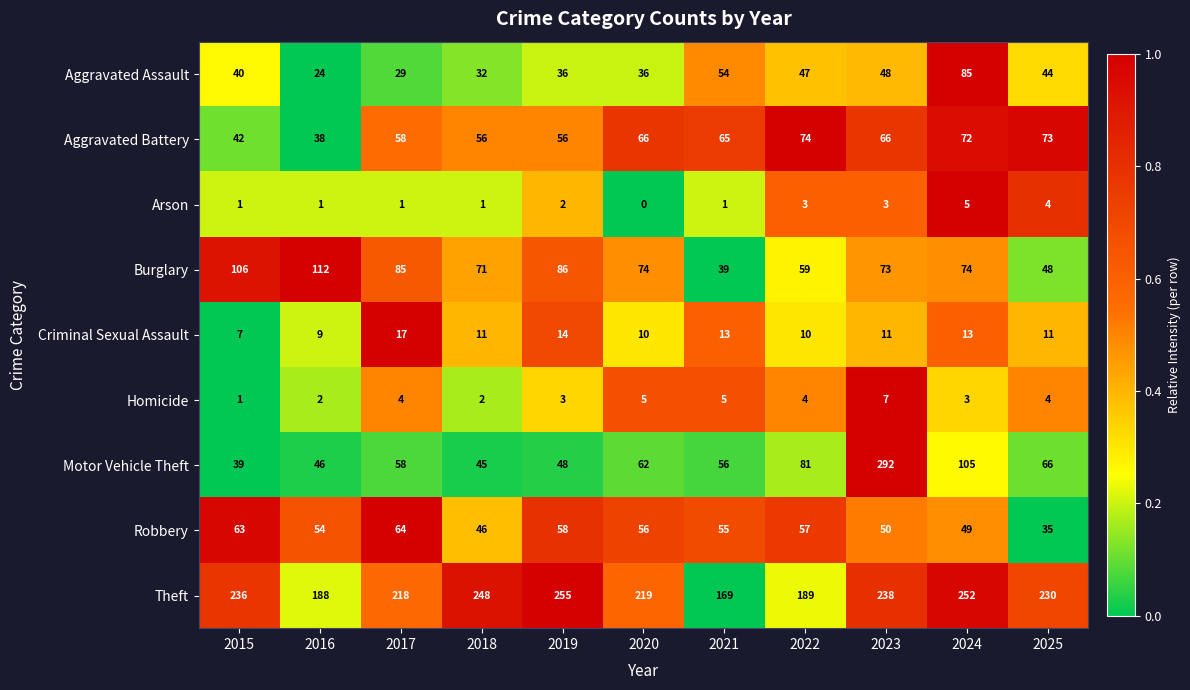

Count the number of categories in the chart.

11